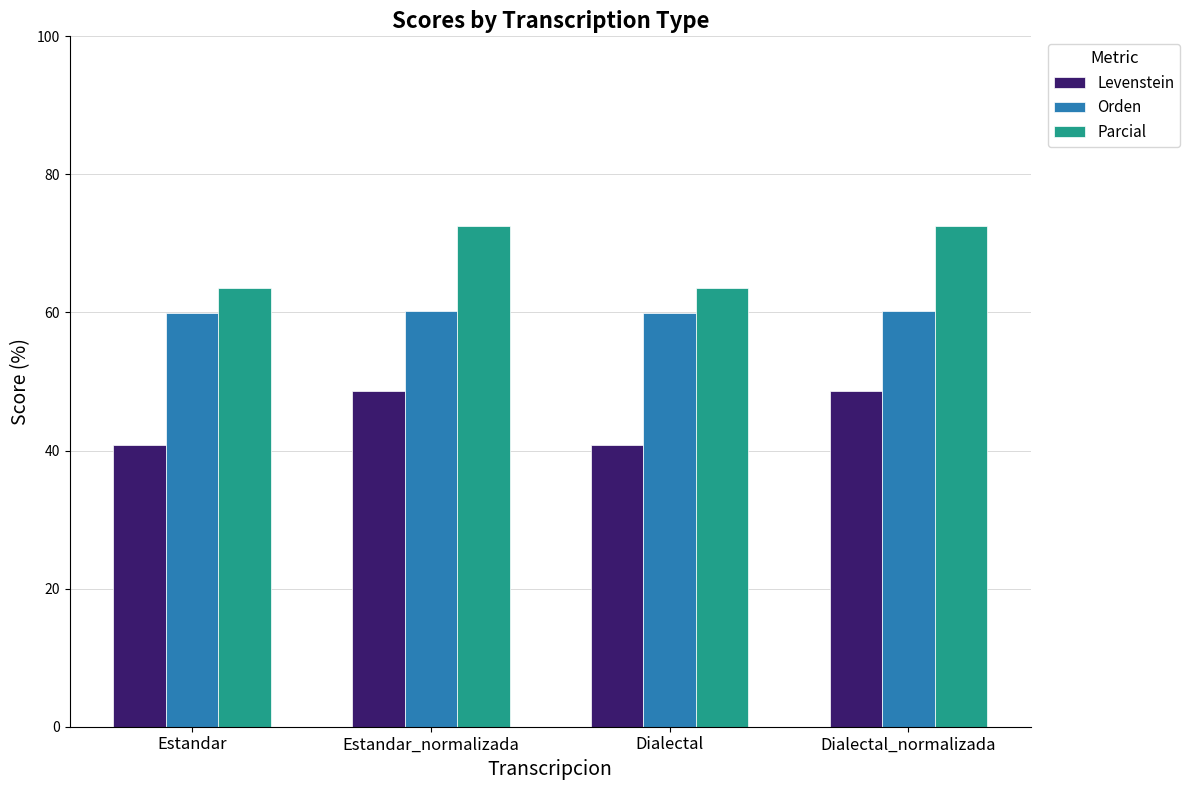

What is the average value of the Levenstein series?

44.7